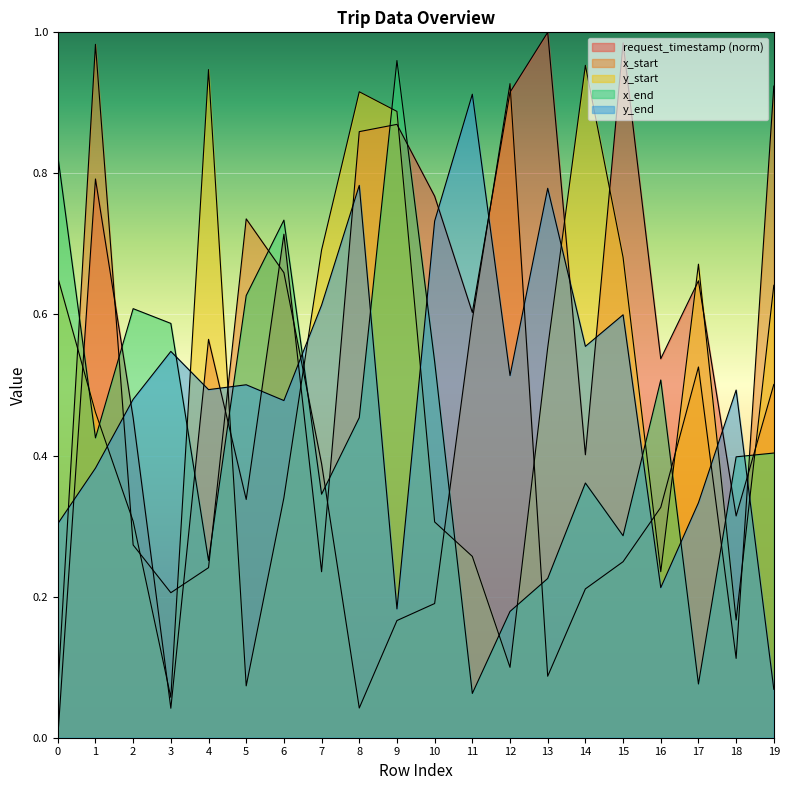

What is the maximum value shown in the chart?

1.0